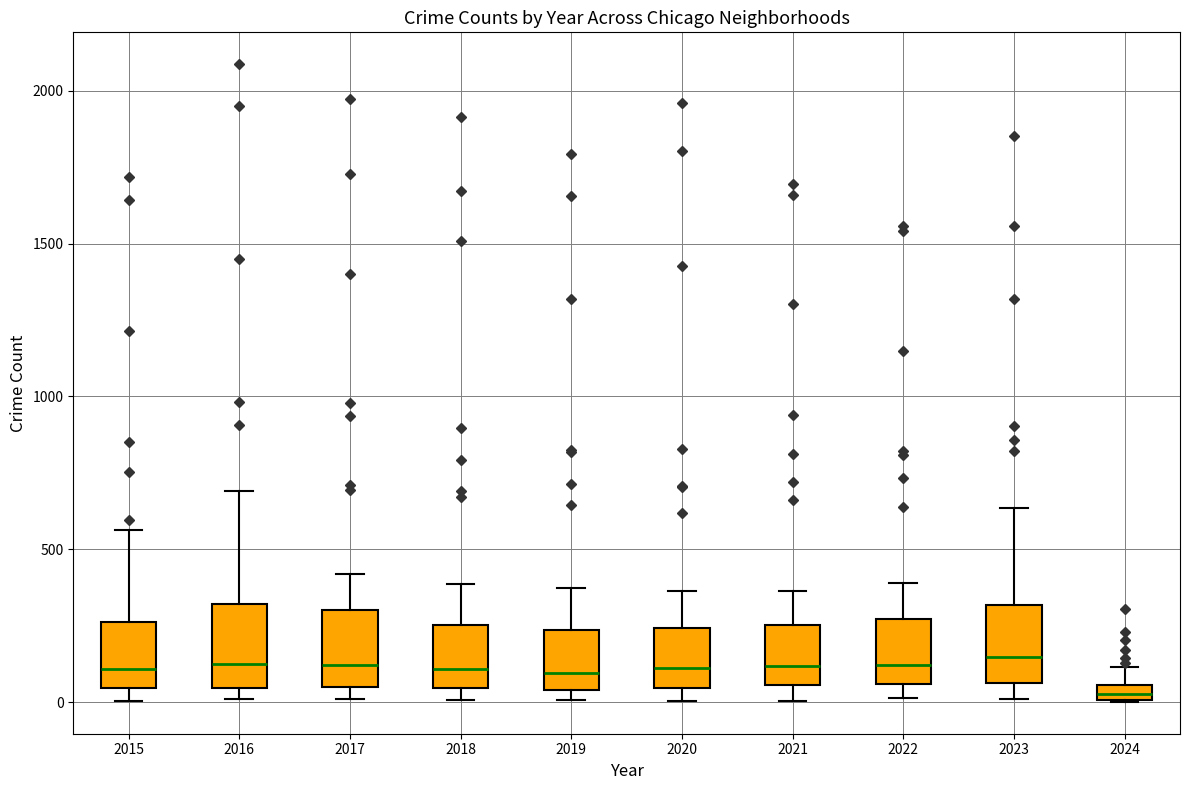

Where is the upper edge of the box at x = 2022 on the y-axis? The values are not printed on the chart, so give them approximately, as read against the axis.

250